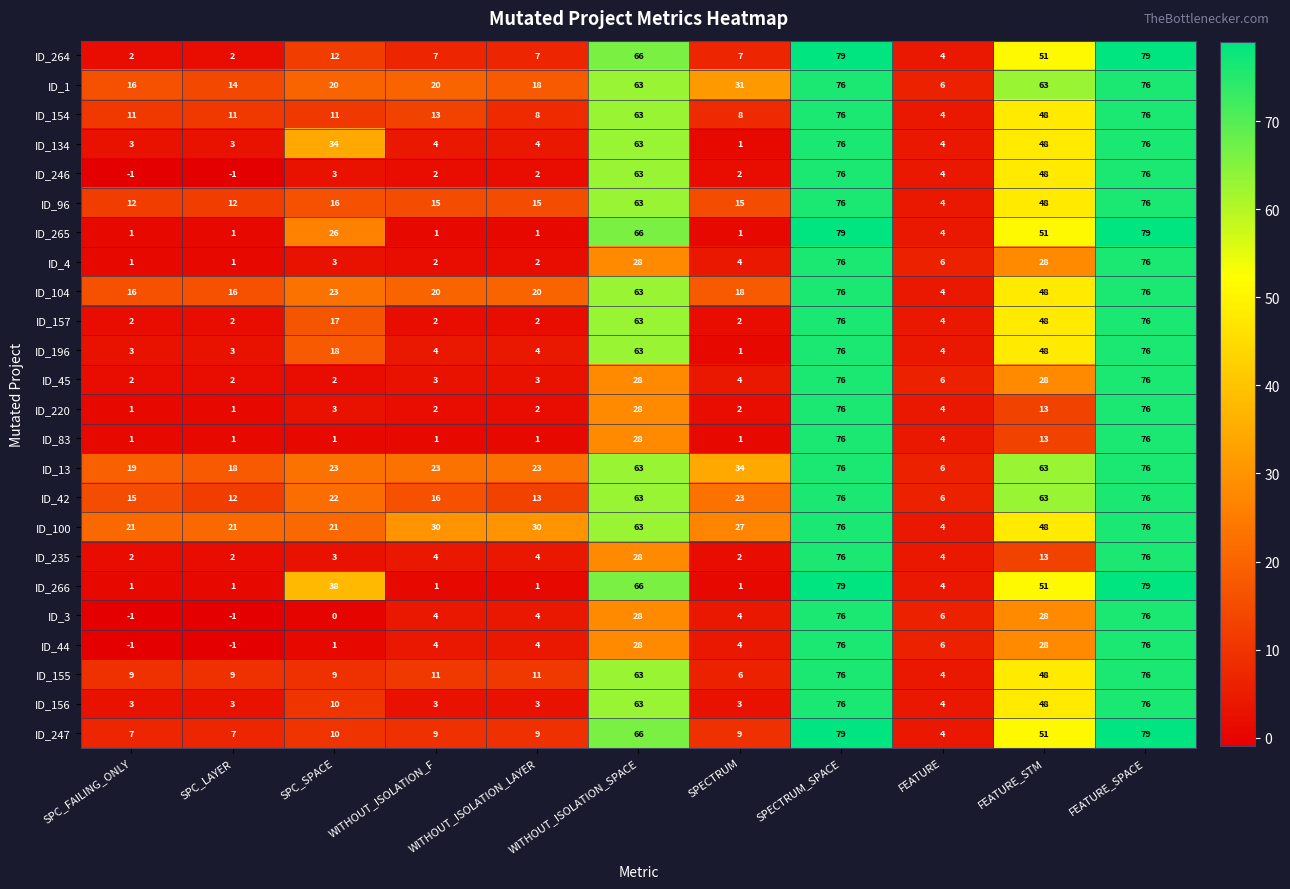

What is the approximate value of ID_156 at WITHOUT_ISOLATION_F, to the nearest 5?

5